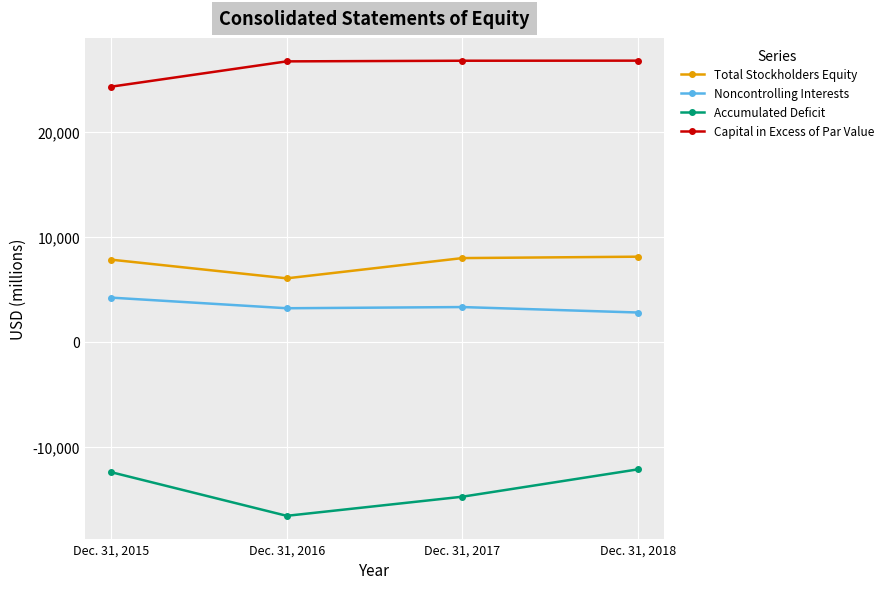

True or false: Accumulated Deficit and Total Stockholders Equity cross at least once.

False